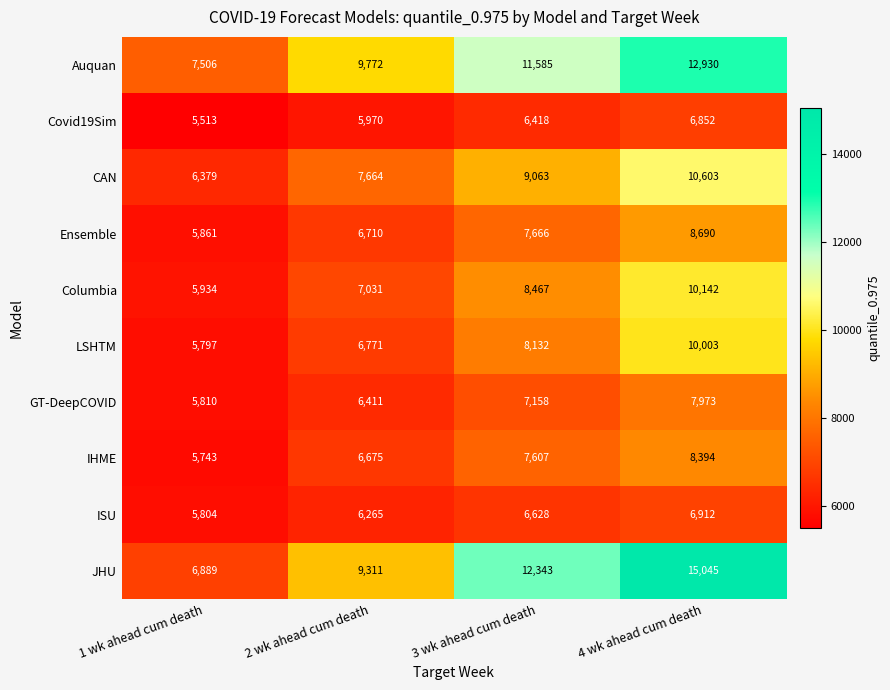

Which series has the largest total across all categories?

JHU